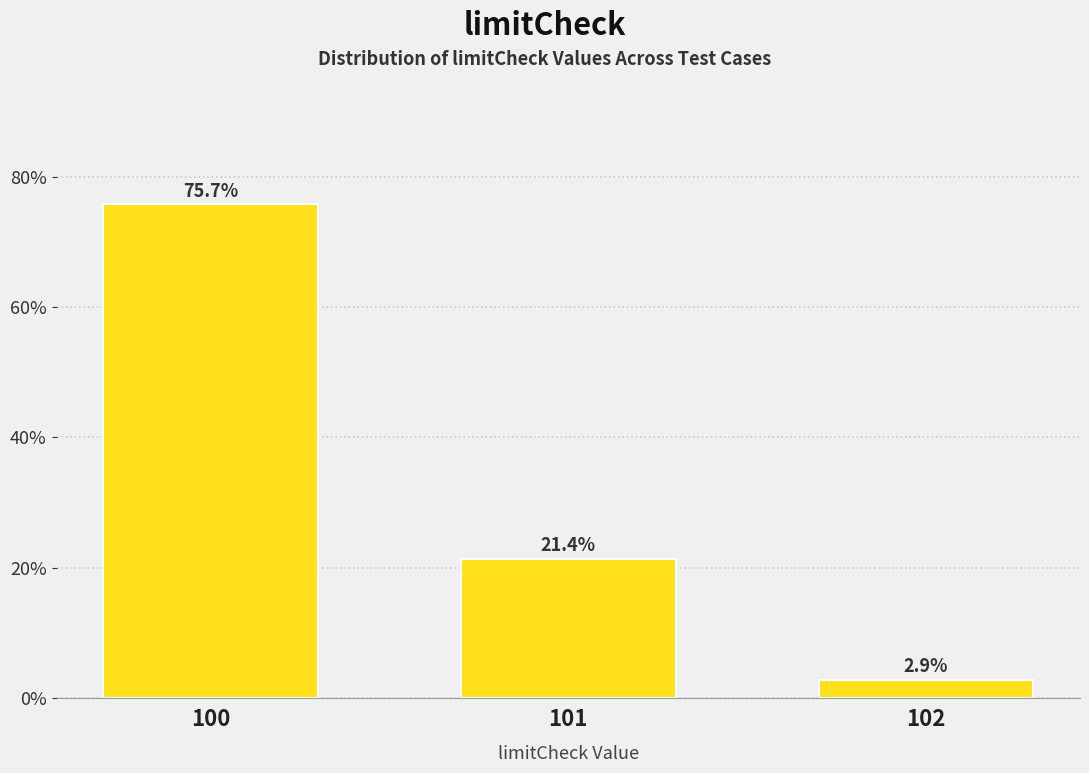

Reading right to left, transcribe all the data shown in this chart.

2.9	21.4	75.7